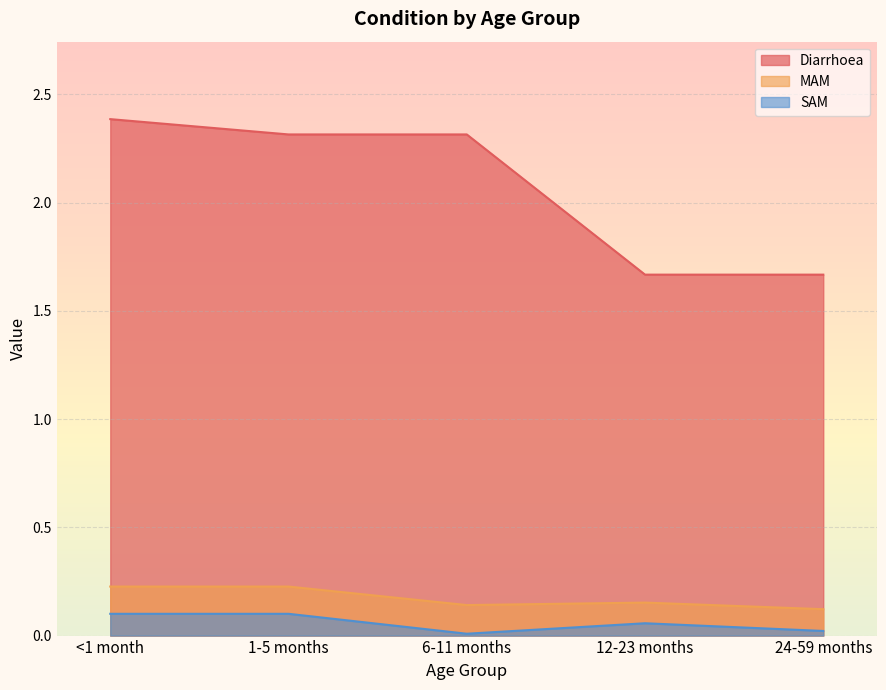

The Diarrhoea series shows 2.3 at 1-5 months. True or false?

True